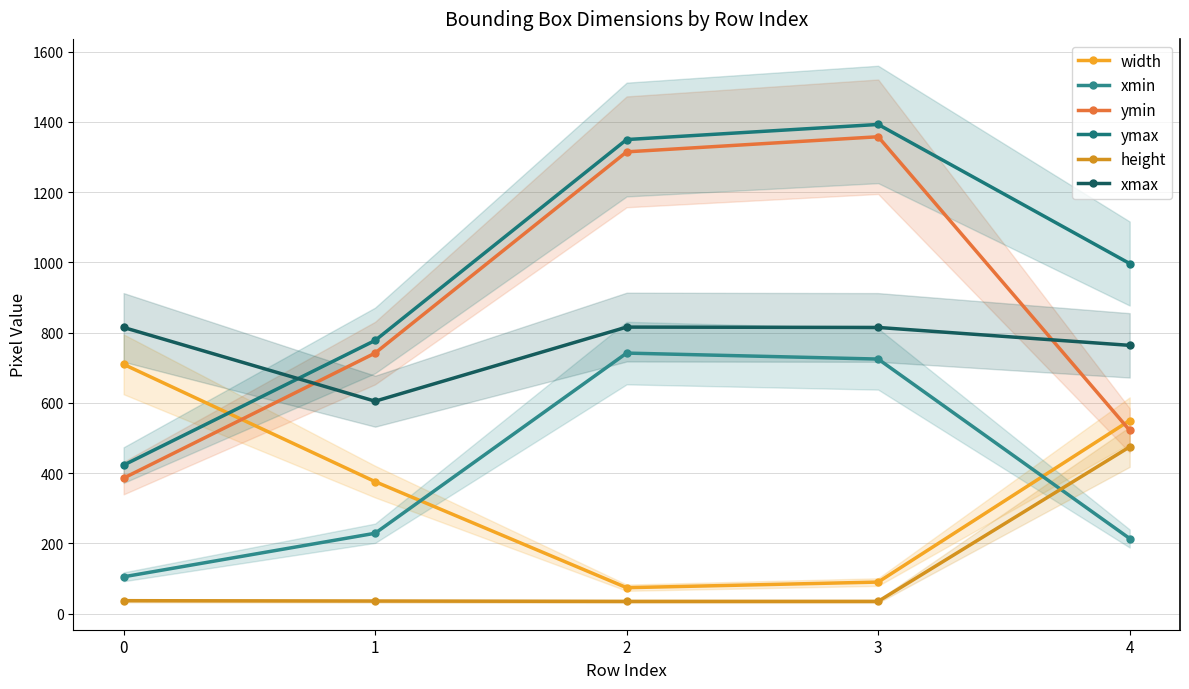

What is the greatest value displayed?

1393